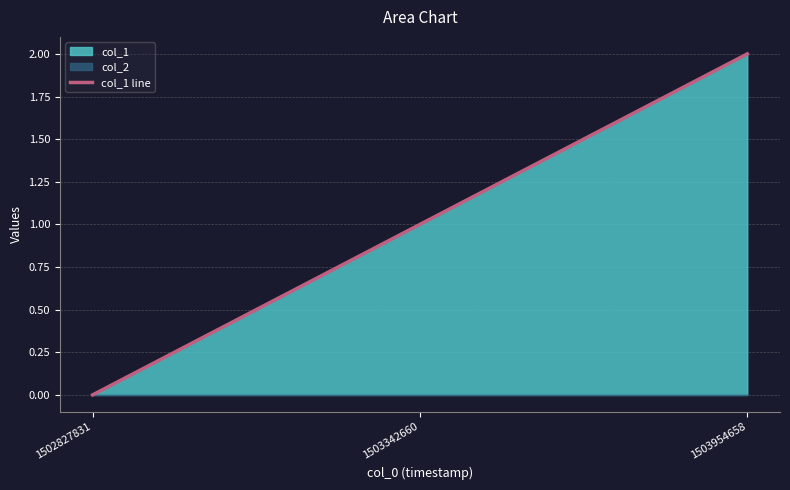

Which category has the highest value across all series?

1503954658